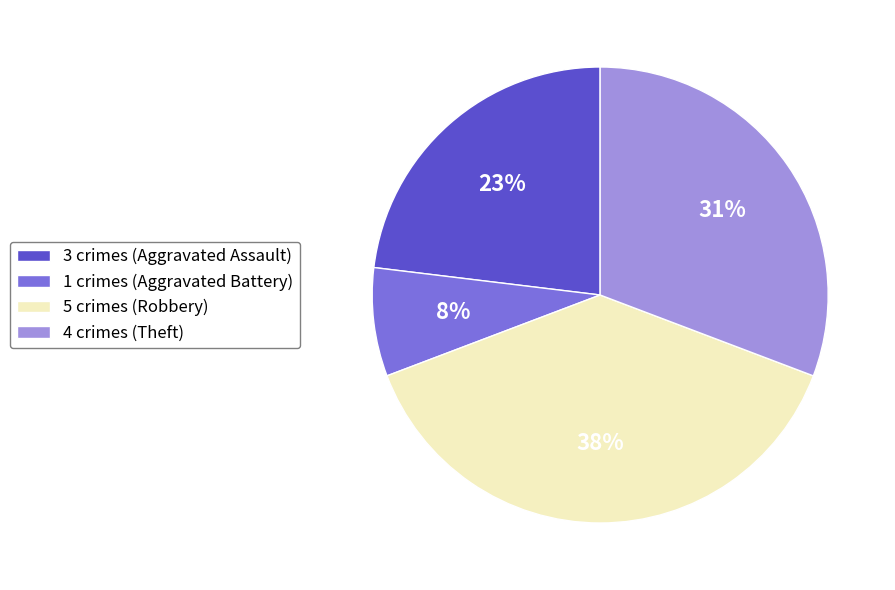

Is the sum of 3 crimes (Aggravated Assault) and 4 crimes (Theft) greater than half?

Yes